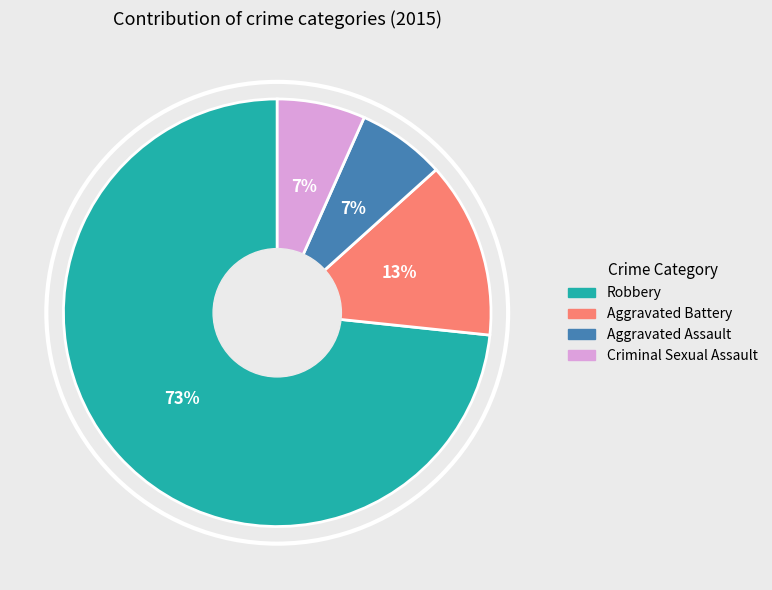

To the nearest percent, what percentage of the pie is Aggravated Assault?

7%